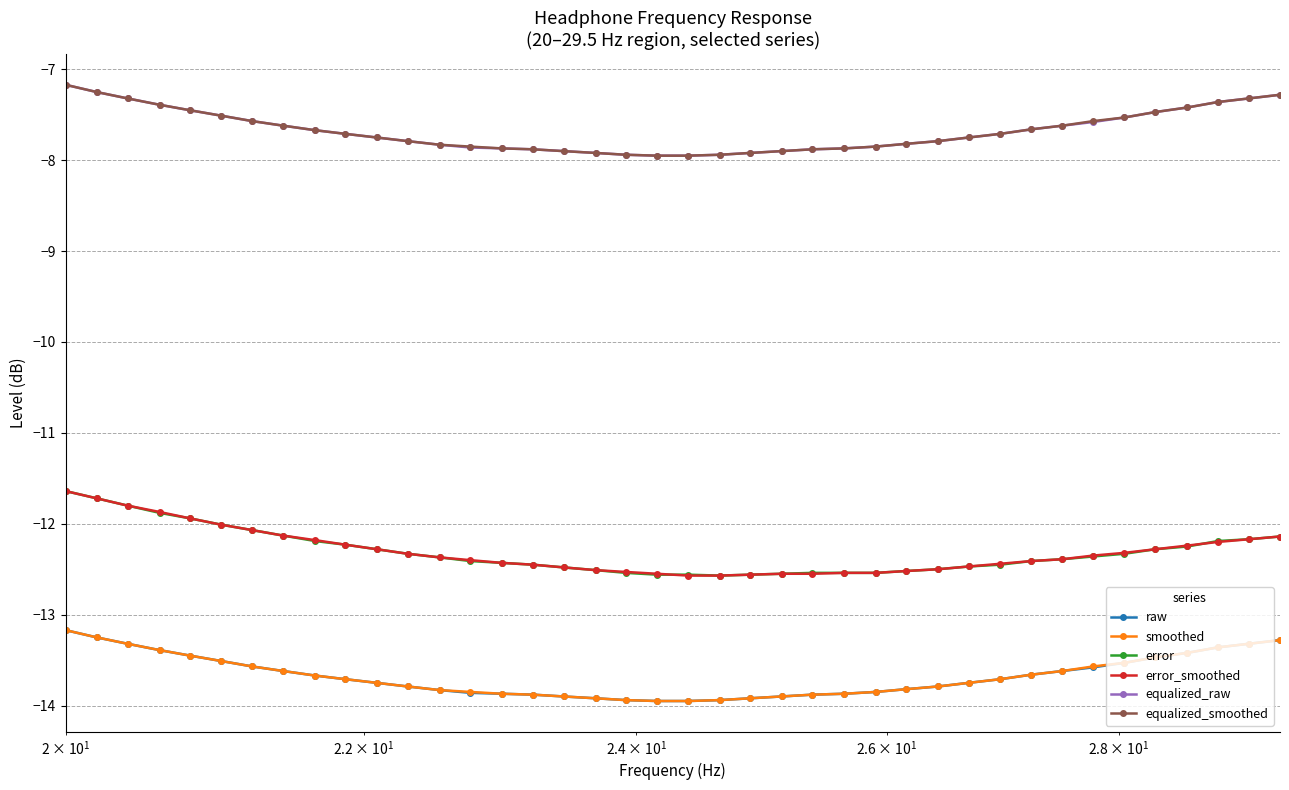

True or false: error and raw intersect in this chart.

False